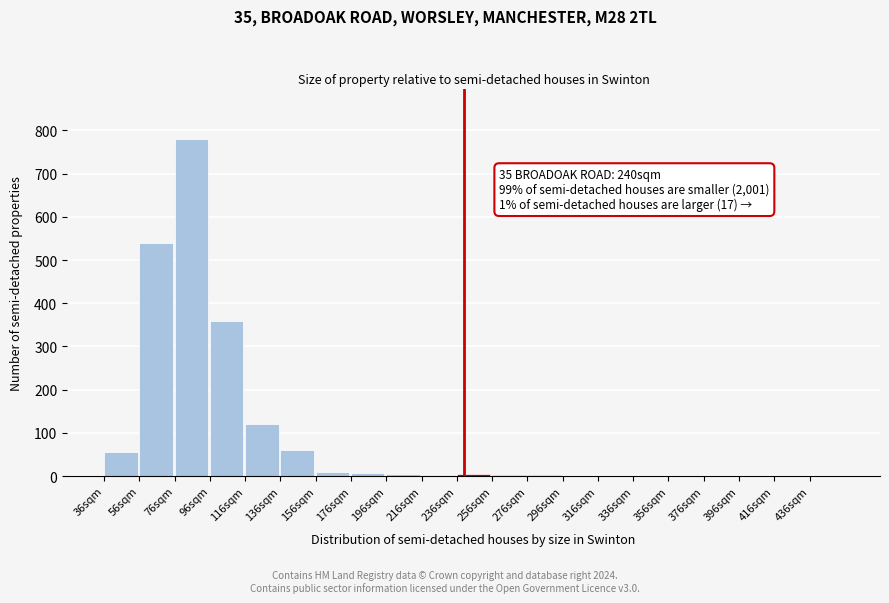

The chart shows a value of 151 at 56sqm. True or false?

False